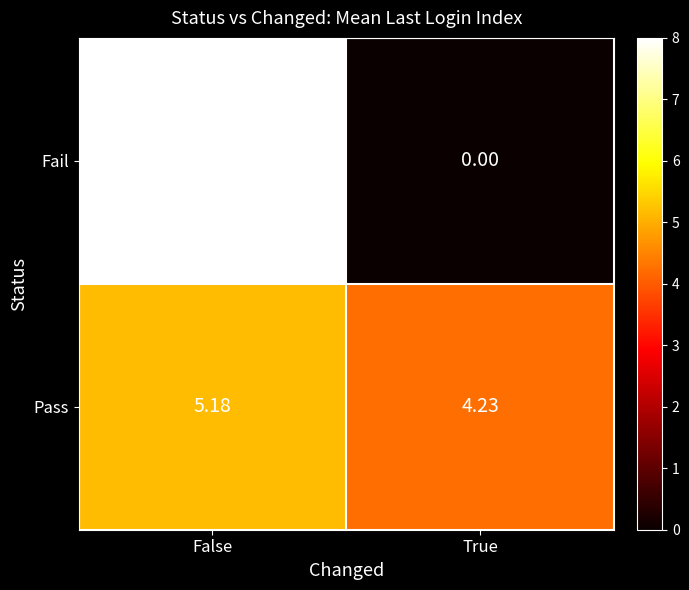

Which category has the highest value across all series?

False